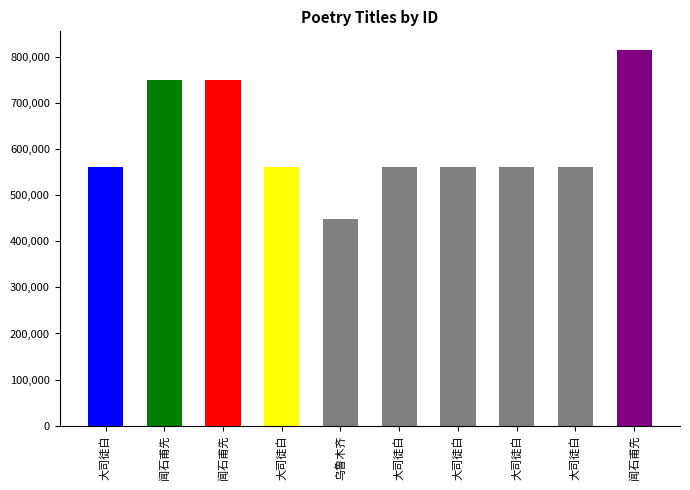

List the labels in order of value, smallest first.

乌鲁木齐, 大司徒白, 大司徒白, 大司徒白, 大司徒白, 大司徒白, 大司徒白, 闻石甫先, 闻石甫先, 闻石甫先